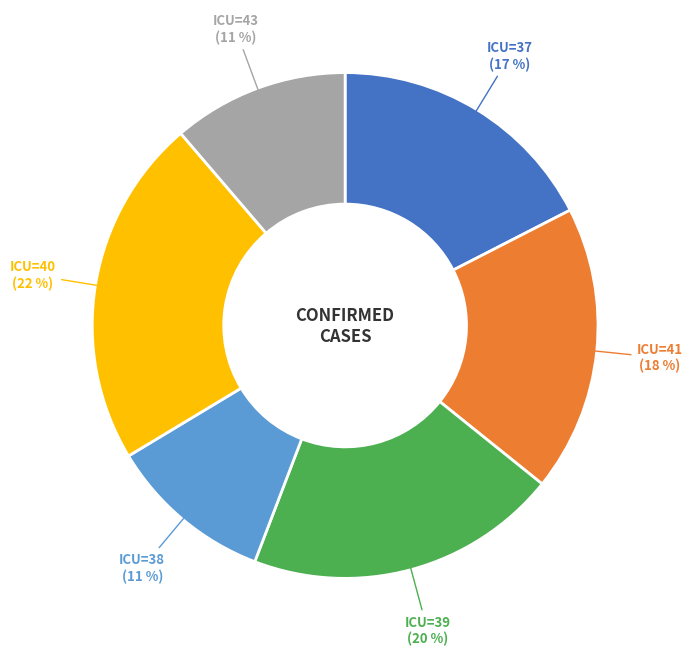

To the nearest percent, what portion does ICU=43 represent?

11%